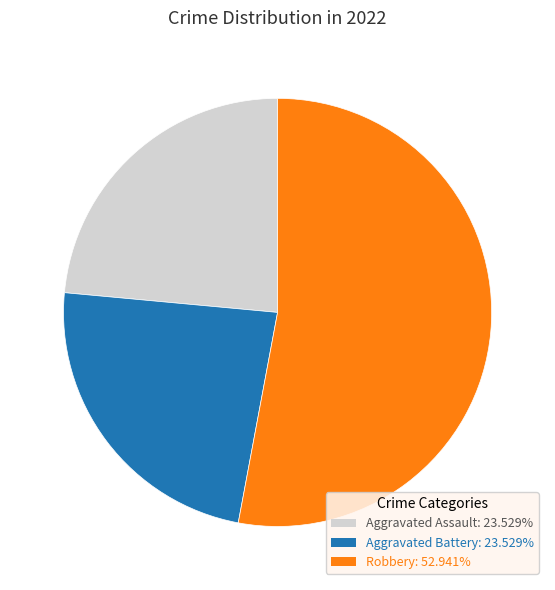

Does any single category account for the majority?

Yes